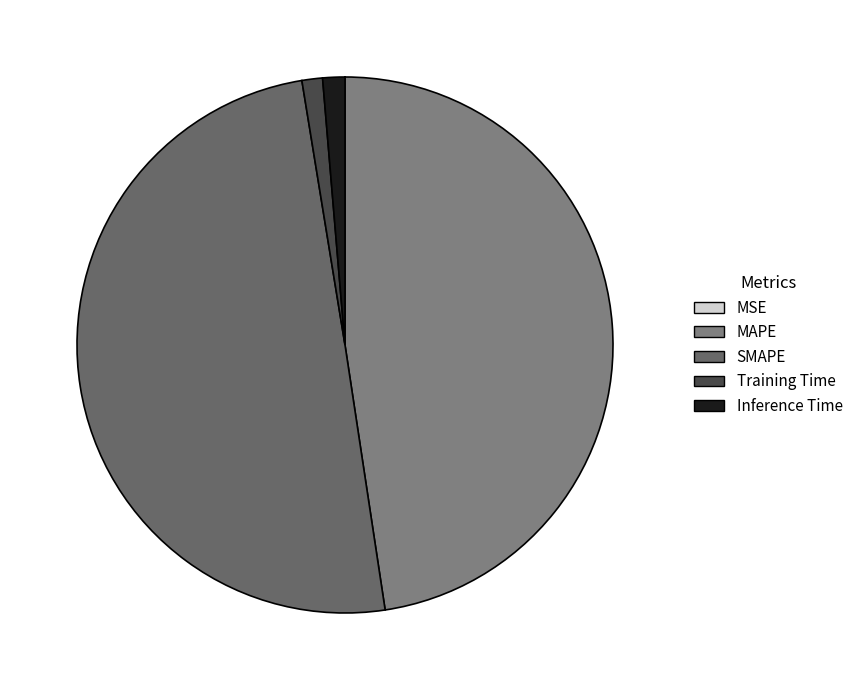

Rank the categories by value from lowest to highest.

MSE, Training Time, Inference Time, MAPE, SMAPE